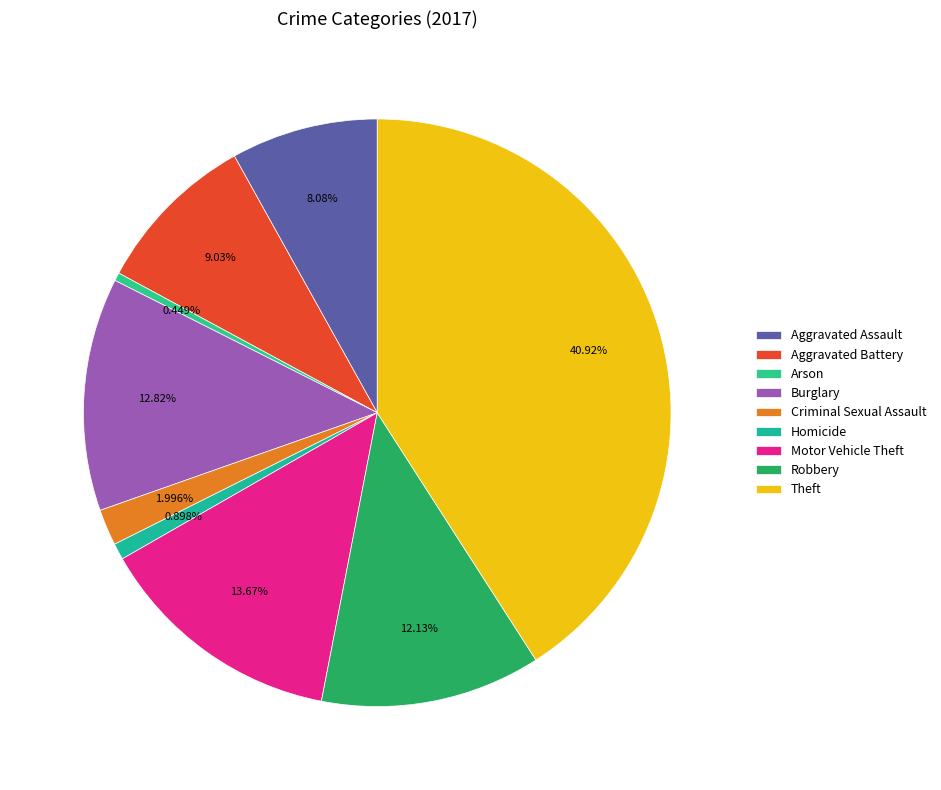

To the nearest percent, what is the combined percentage of Motor Vehicle Theft and Burglary?

26%